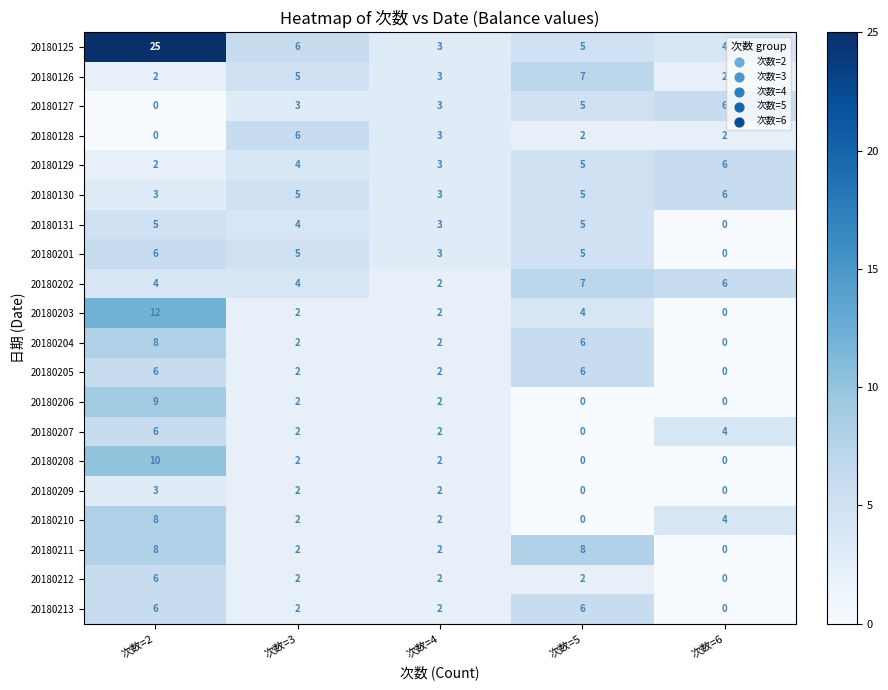

What is the sum of the 20180202 values at 次数=3 and 次数=2?

8